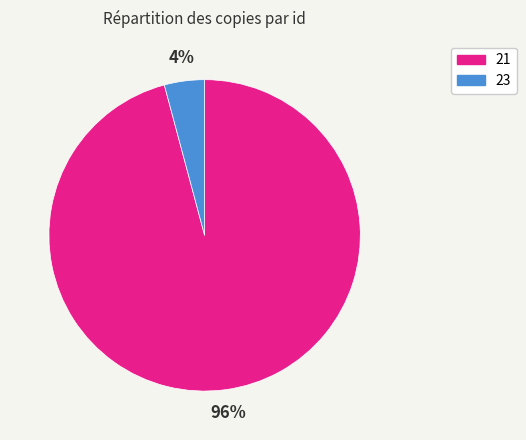

True or false: 21 accounts for 96% of the total.

True